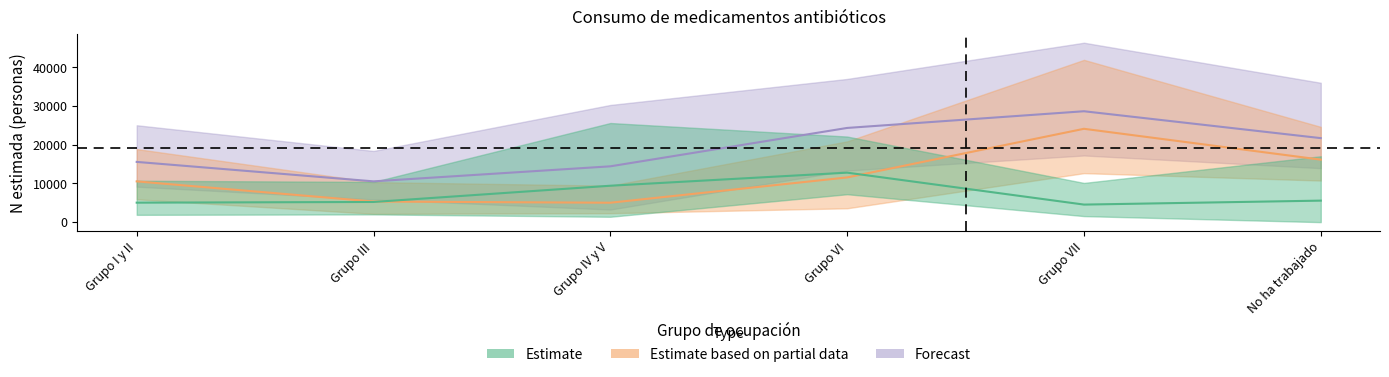

Which series has the largest range (max minus min)?

Estimate based on partial data